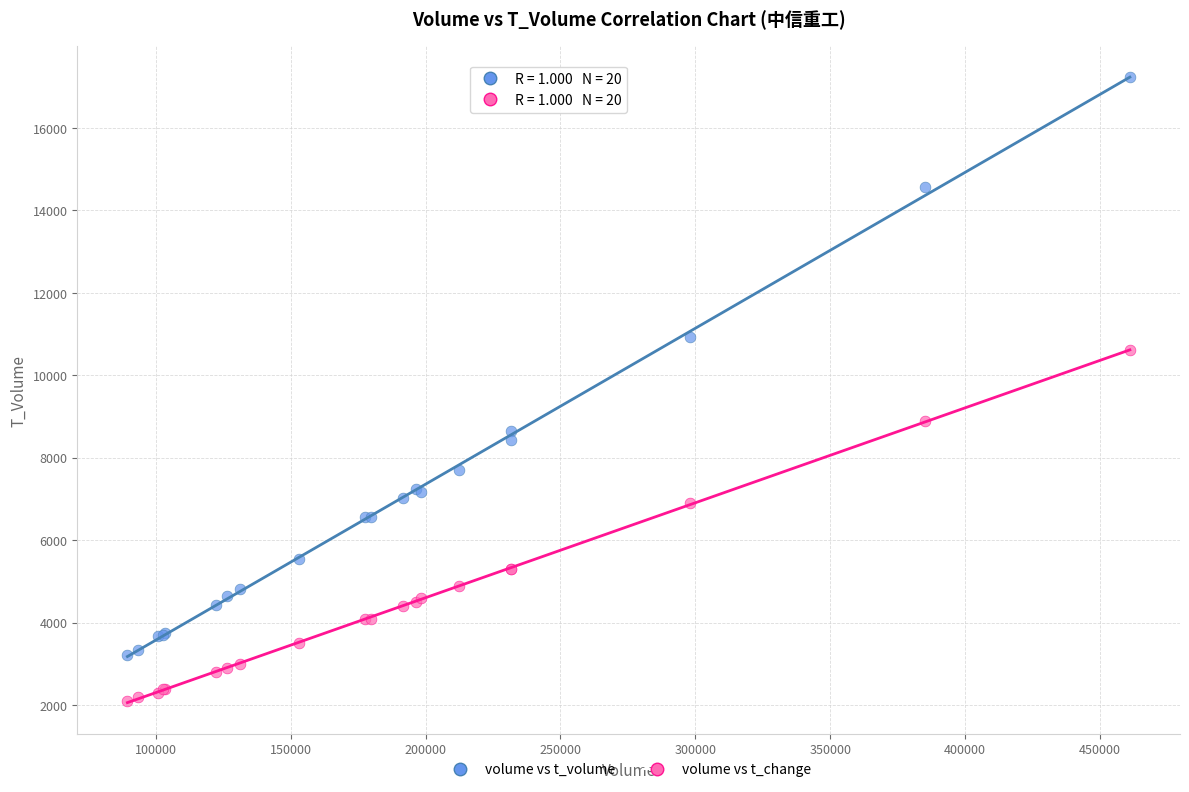

Across all series, what Y value is closest to 9658?

8900.0